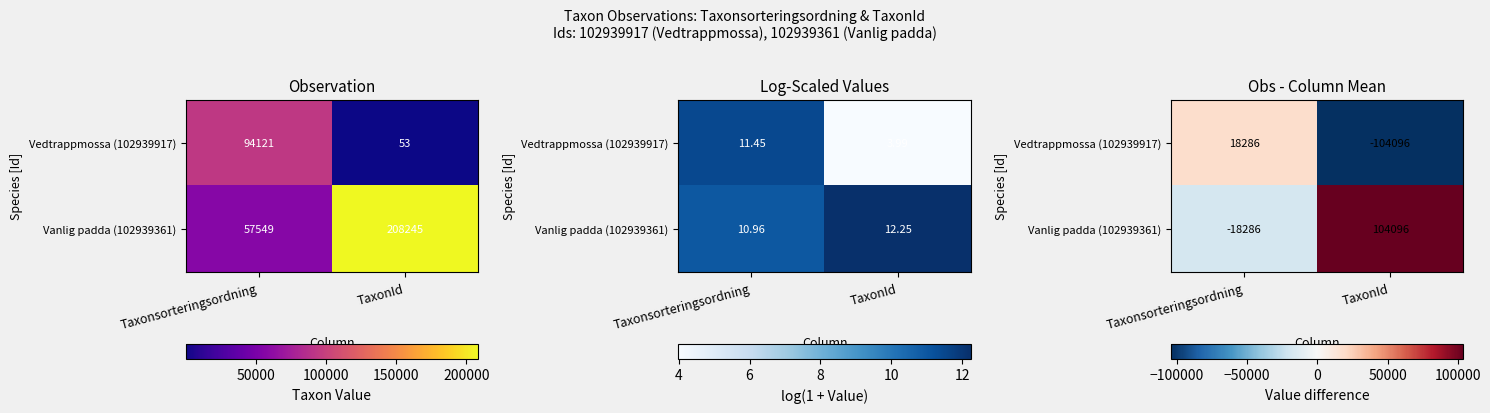

Is the value of Vanlig padda (102939361) at TaxonId greater than the value of Vedtrappmossa (102939917) at TaxonId?

Yes